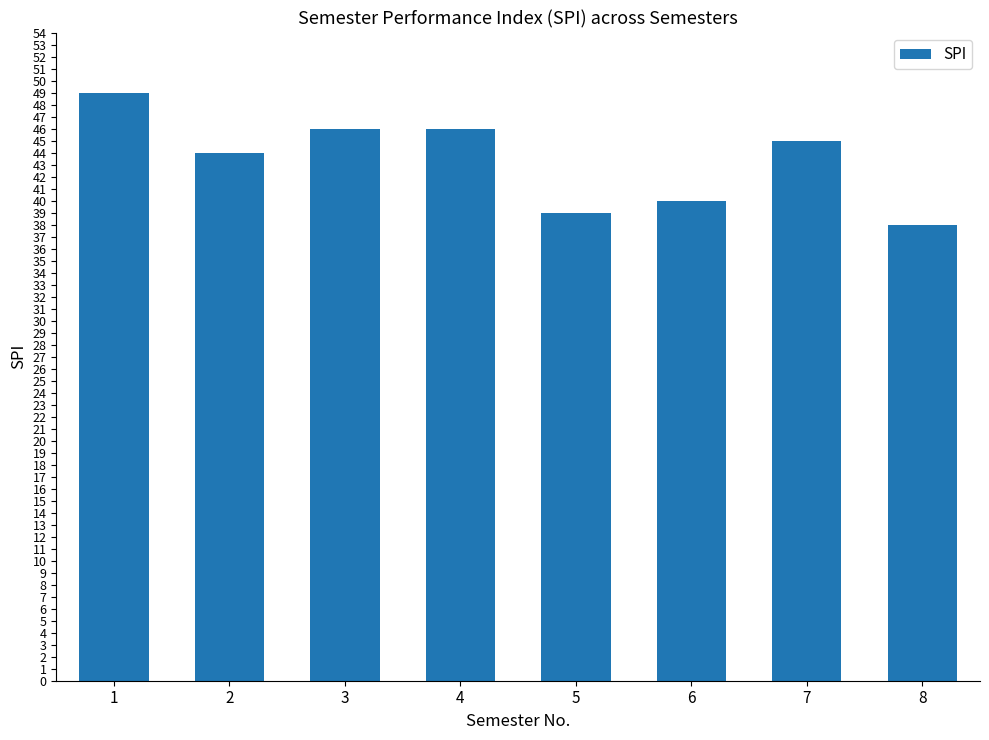

What is the value of the 4th bar from the left?

46